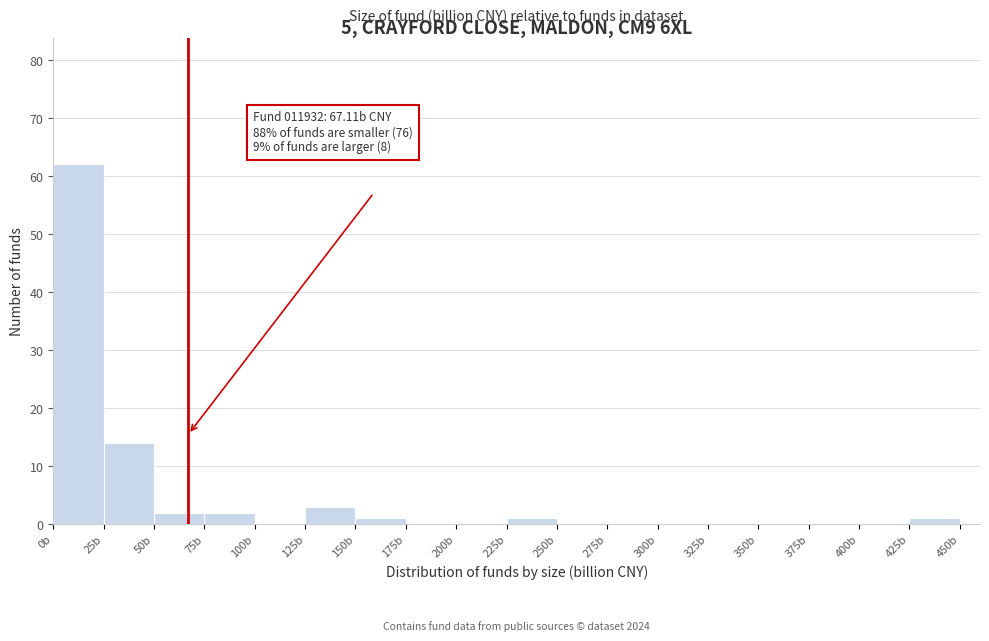

Which range on the x-axis has the tallest bar?

0 to 25